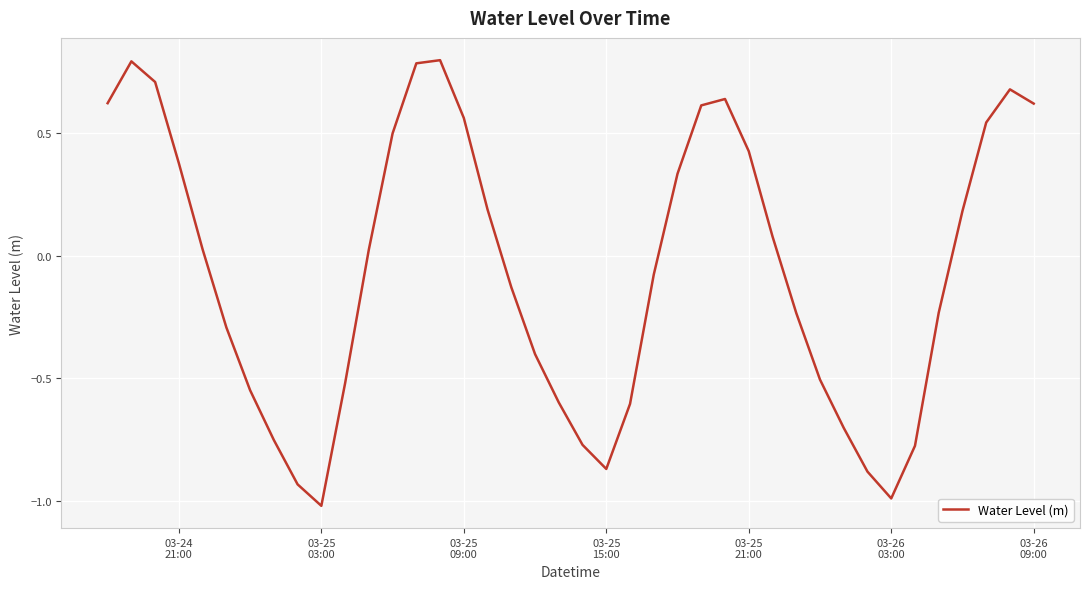

What is the maximum value shown in the chart?

0.8